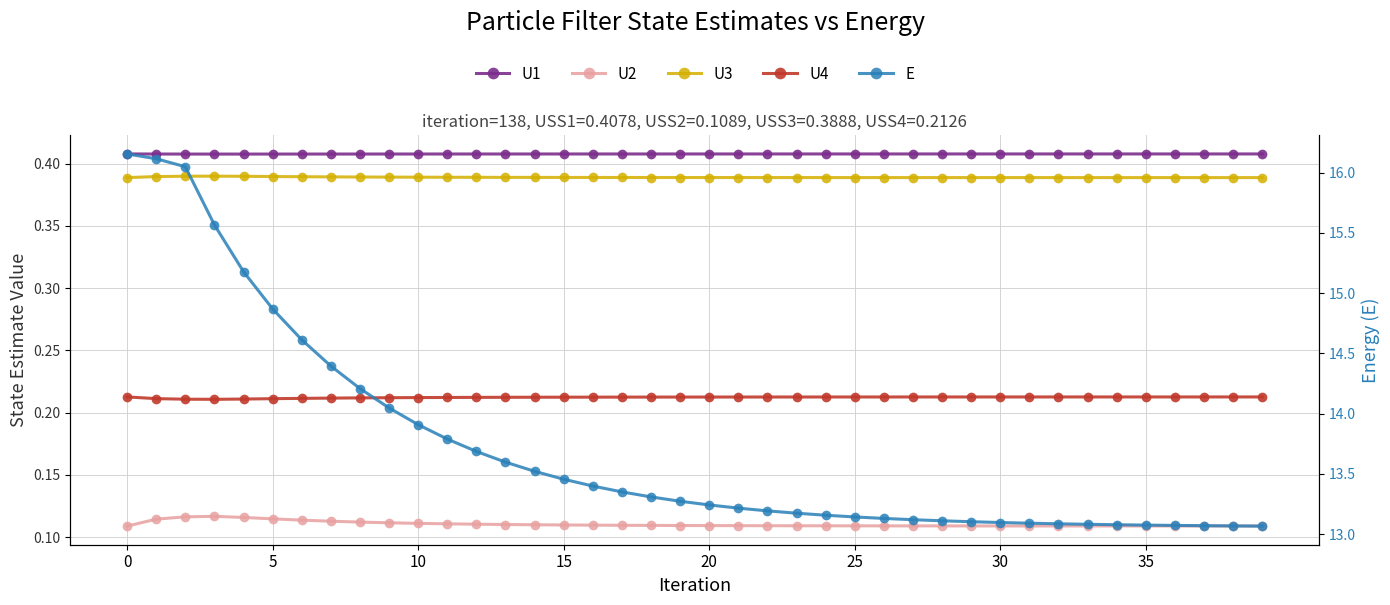

Between 20 and 19, which is larger?

20